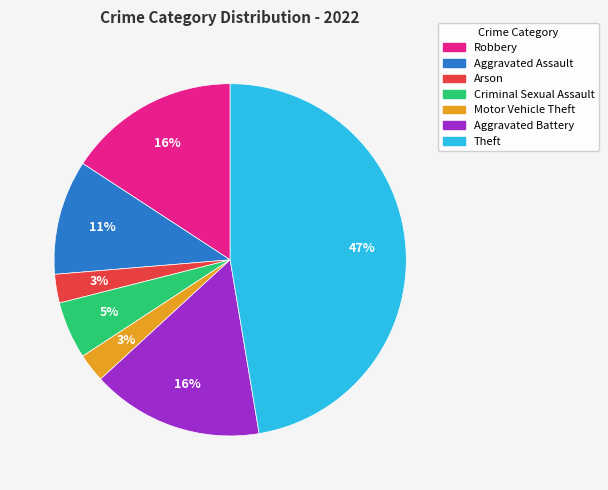

Does Arson account for over 50% of the chart?

No